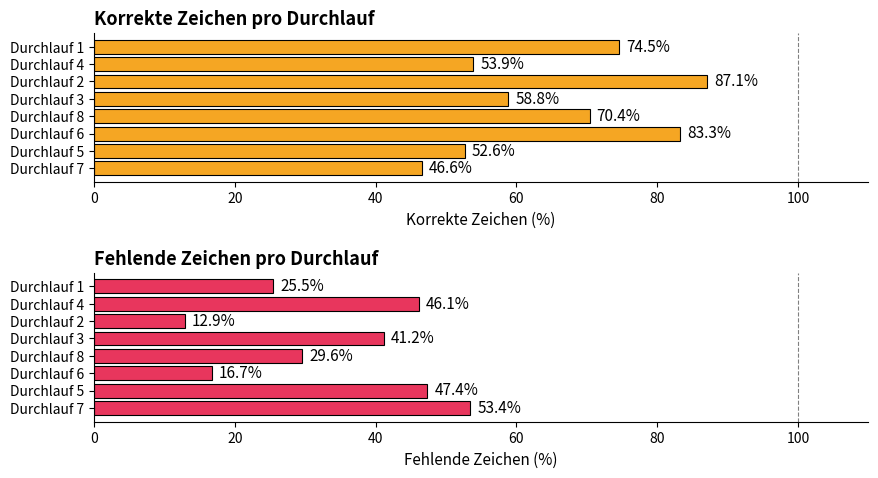

What are all the series names shown in the legend?

Korrekte Zeichen, Fehlende Zeichen